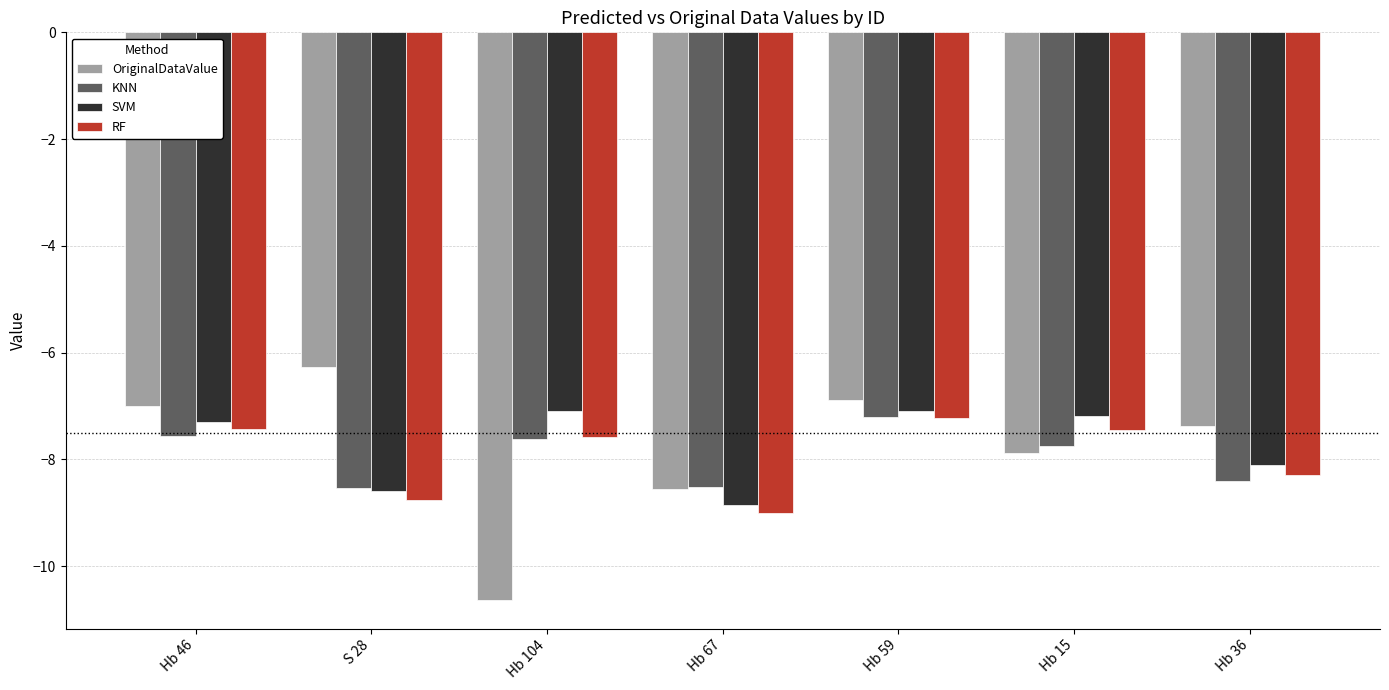

What is the sum of all SVM values?

-54.2